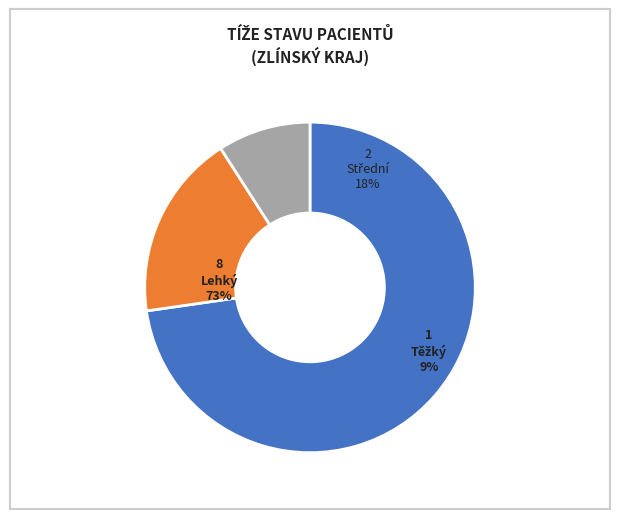

Which category accounts for the majority?

Lehký